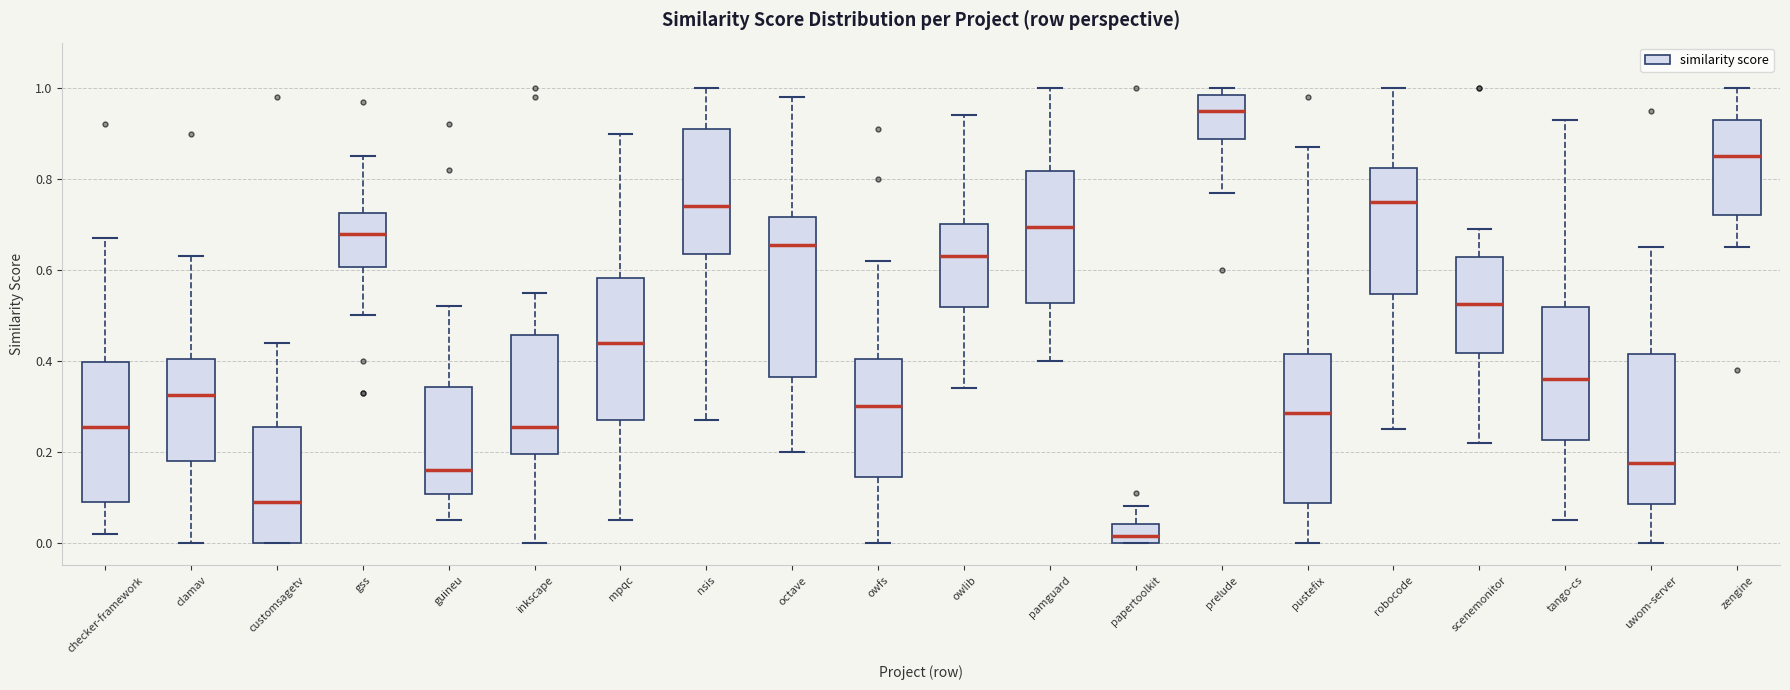

Which box's median line is the highest?

prelude